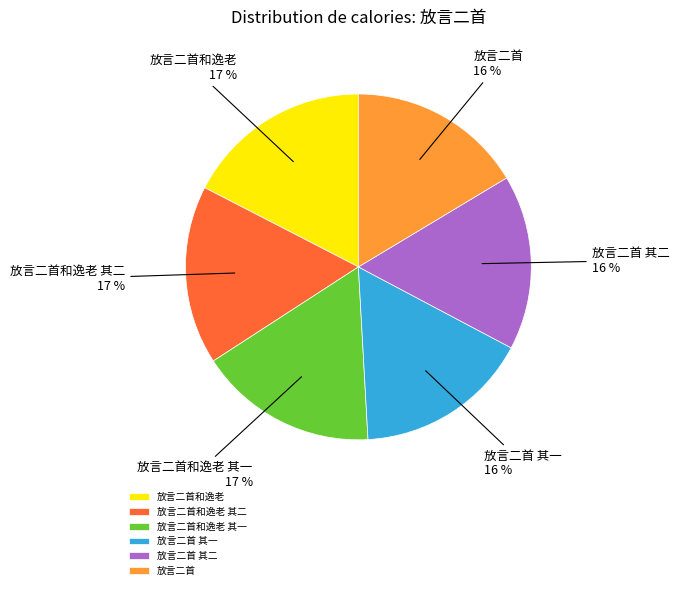

Does any single category account for the majority?

No